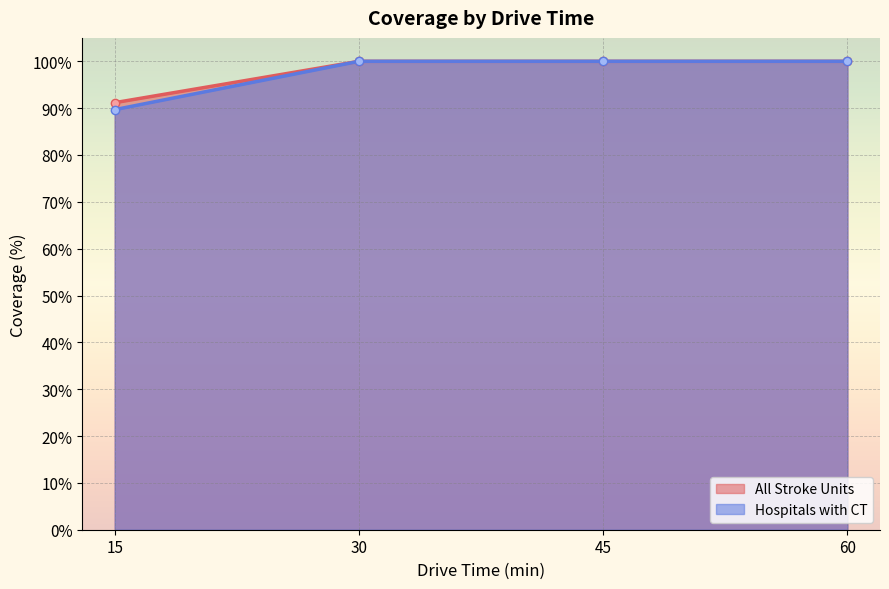

List the labels in order of All Stroke Units value, smallest first.

15, 30, 45, 60